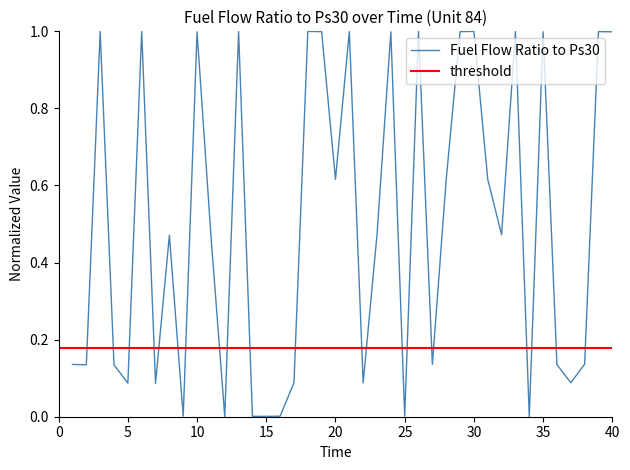

How many interior local peaks (higher than both neighbors) does the data have?

13